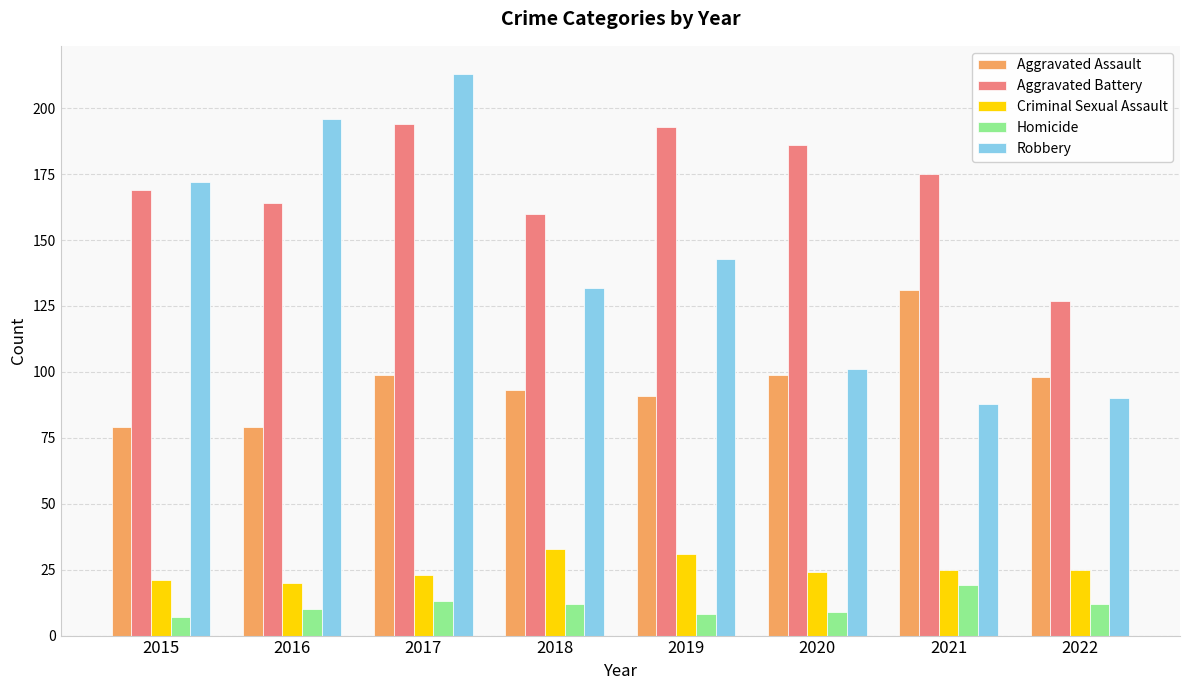

Which series changed the most between 2016 and 2017?

Aggravated Battery